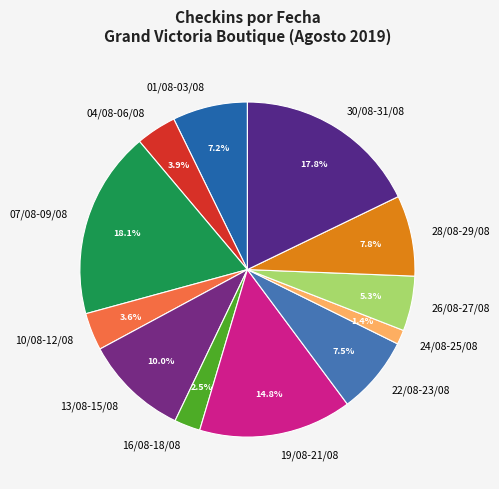

How many segments does this pie chart have?

12